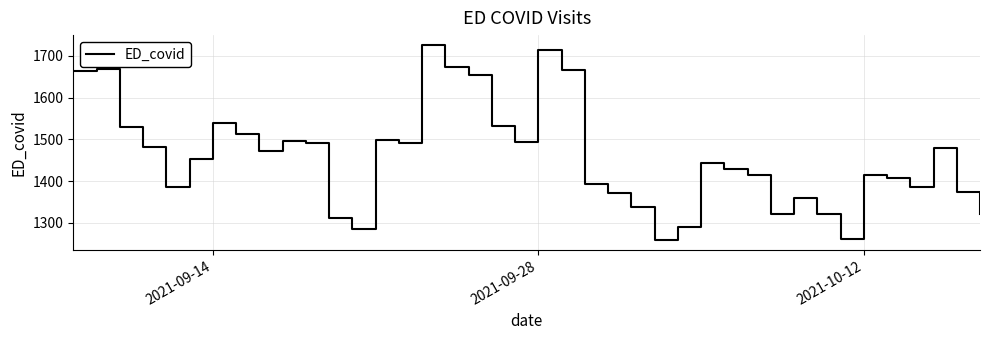

What is the difference between the maximum and minimum values?

467